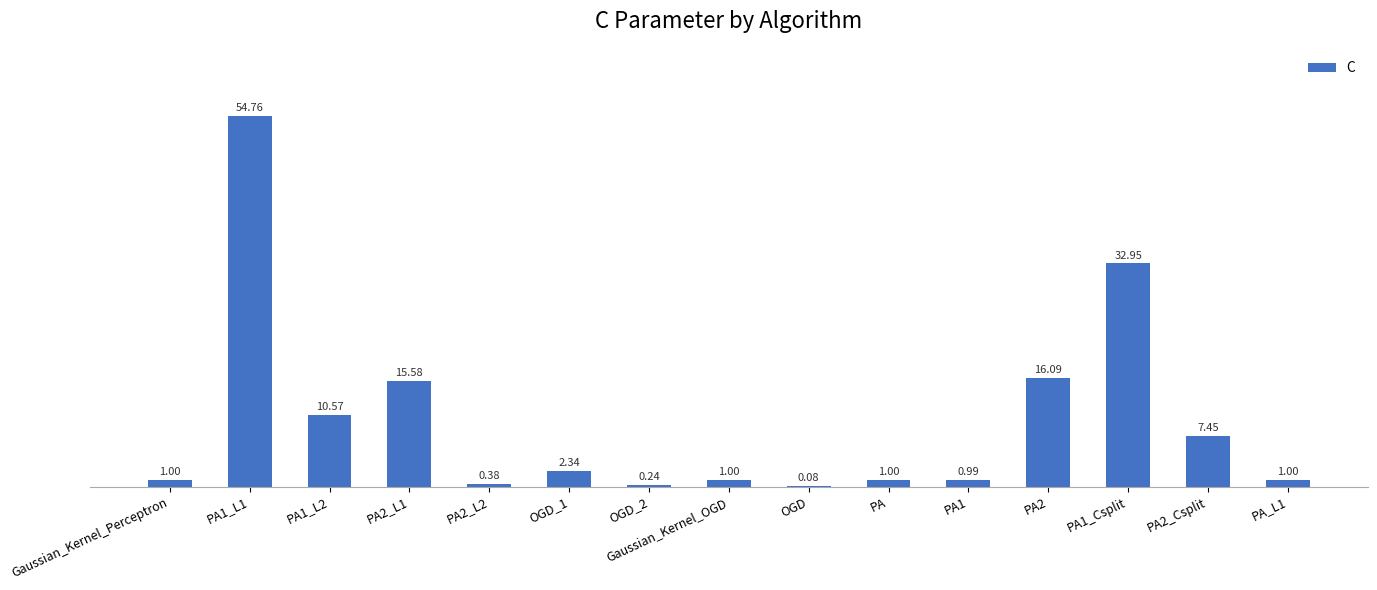

How many data points does each series have?

15